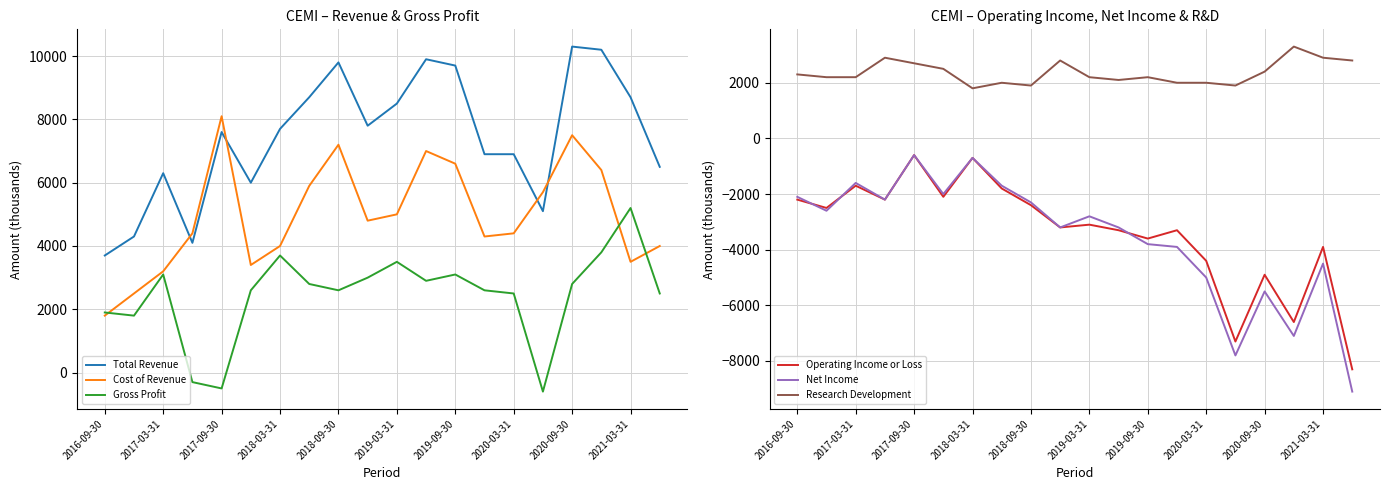

What are all the series names shown in the legend?

Total Revenue, Cost of Revenue, Gross Profit, Operating Income or Loss, Net Income, Research Development